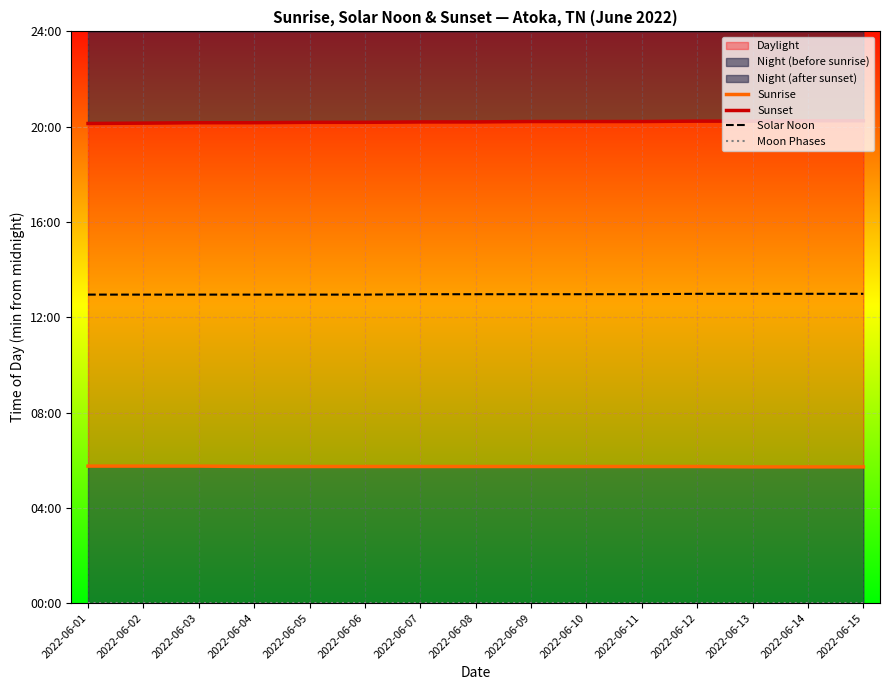

What is the spread (max minus min) of values at 2022-06-15?

1215